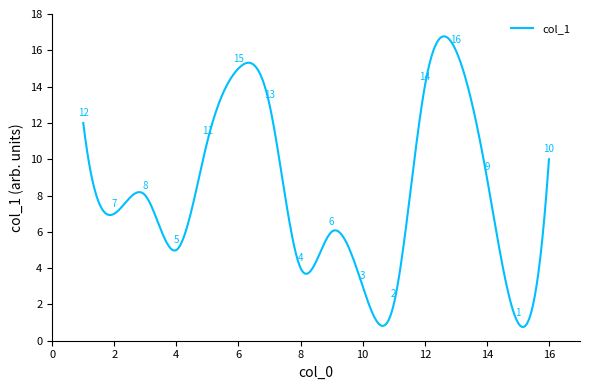

What is the difference between the maximum and minimum values?

16.0